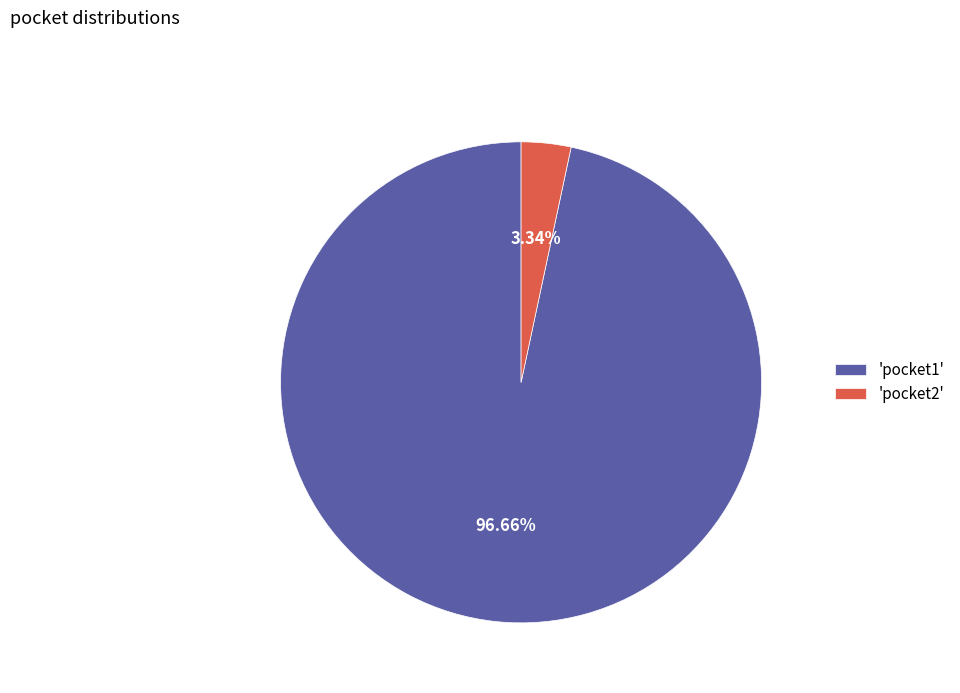

Which slice is the largest?

'pocket1'